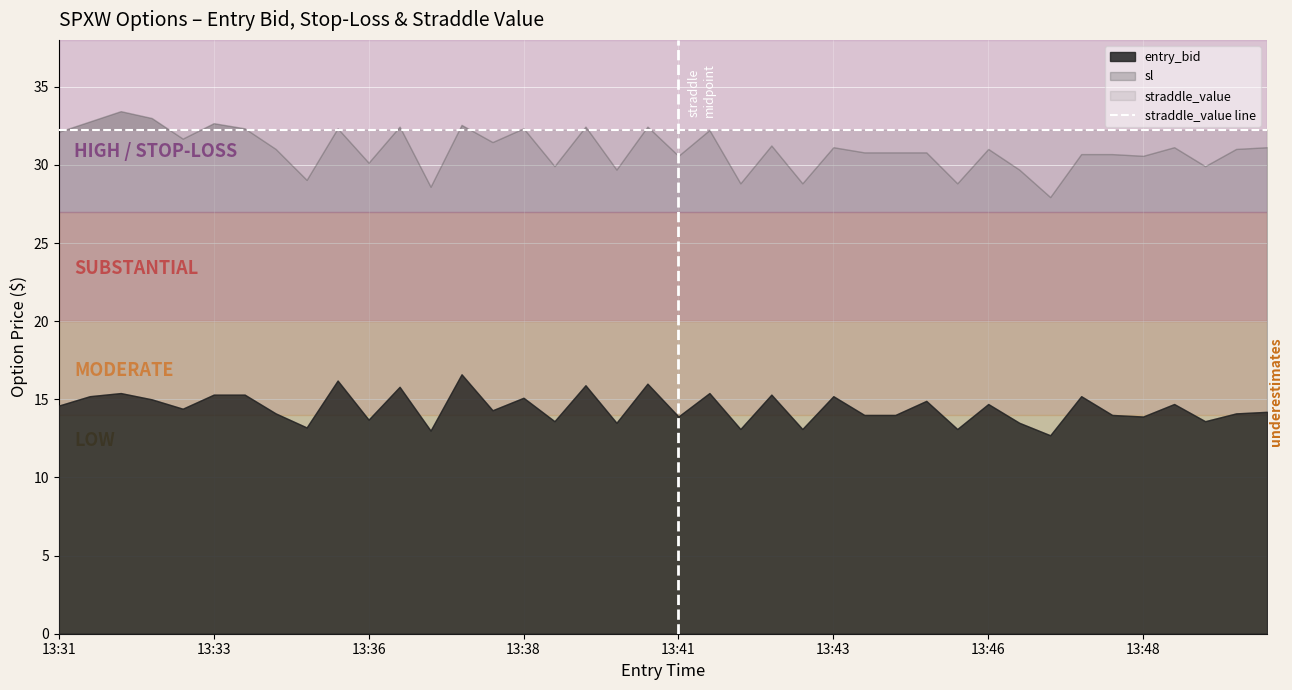

What is the lowest value of the entry_bid series?

12.7